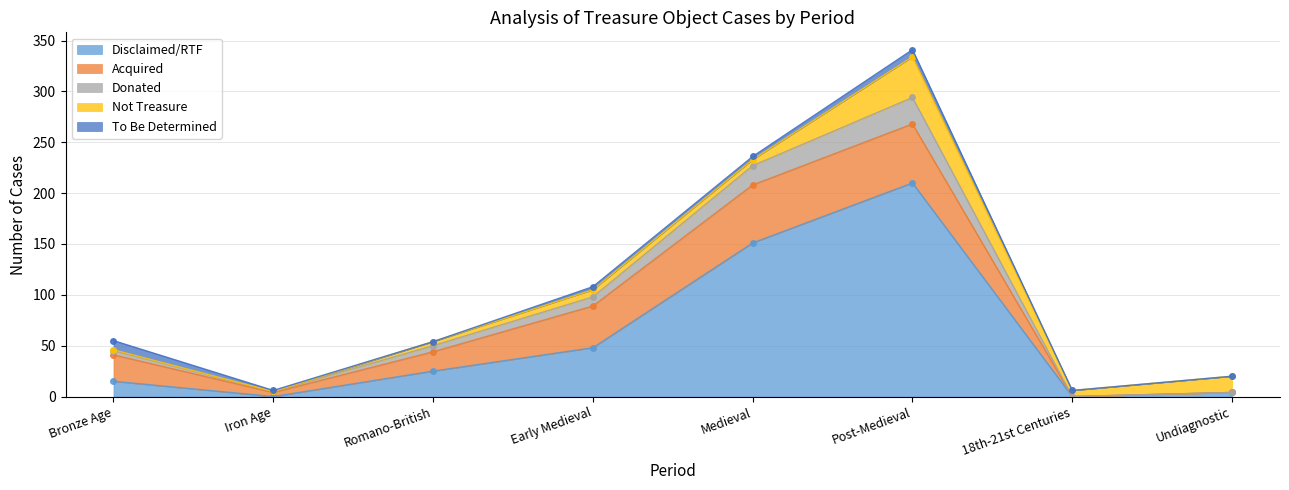

At which category does the chart reach its peak across all series?

Post-Medieval